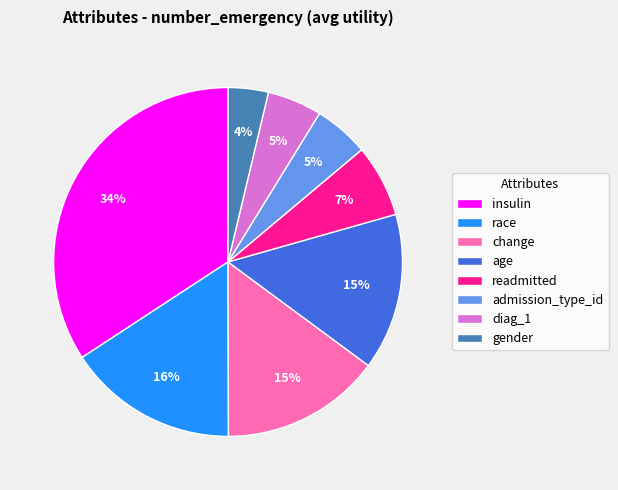

Combined, do age and race account for over 50%?

No